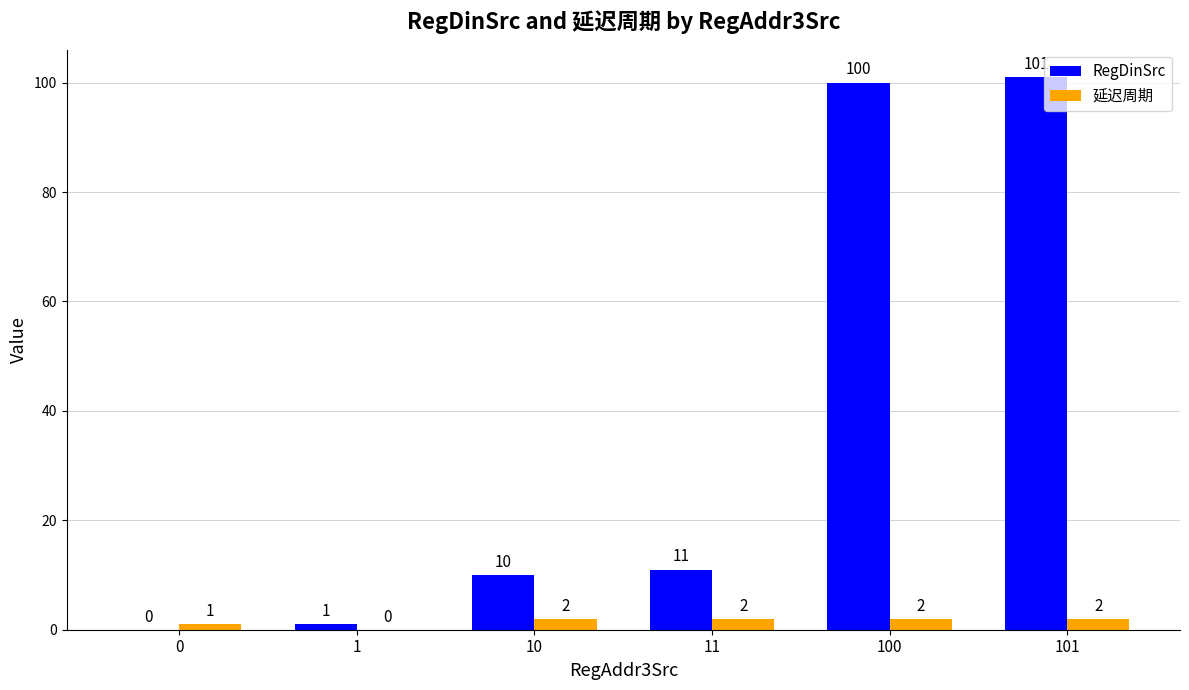

Where is RegDinSrc nearest to the value 50?

11